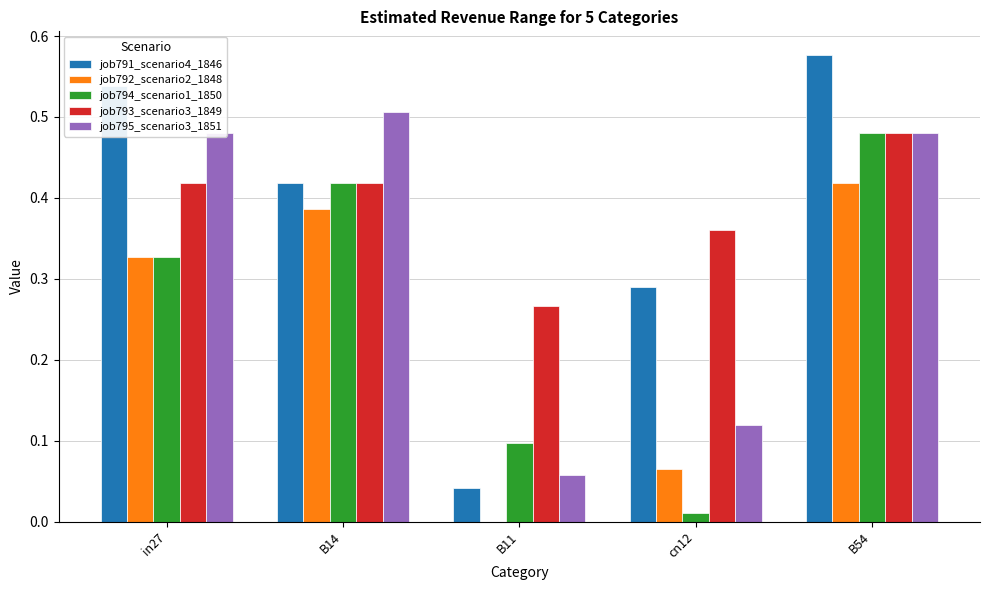

What is the sum of the job794_scenario1_1850 values at B14 and in27?

0.7